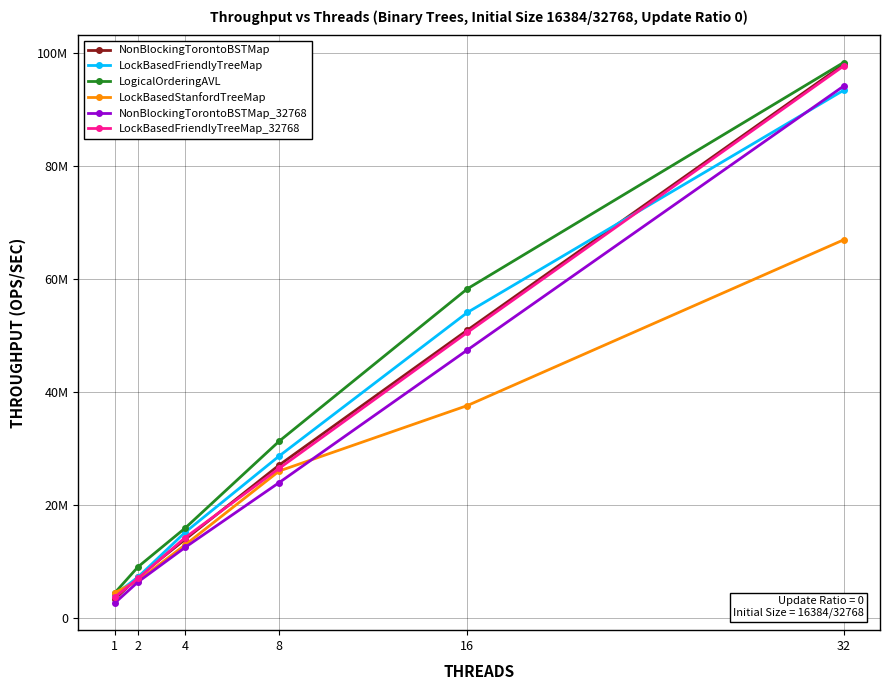

What are all the series names shown in the legend?

NonBlockingTorontoBSTMap, LockBasedFriendlyTreeMap, LogicalOrderingAVL, LockBasedStanfordTreeMap, NonBlockingTorontoBSTMap_32768, LockBasedFriendlyTreeMap_32768